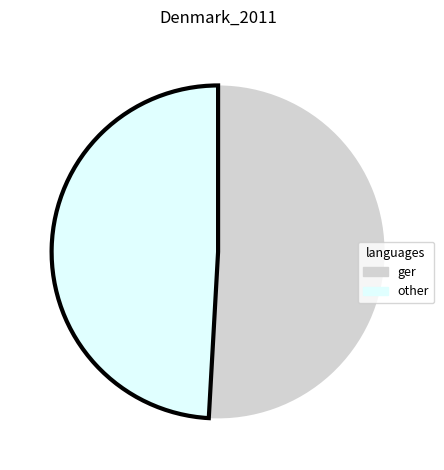

Between ger and other, which is larger?

ger